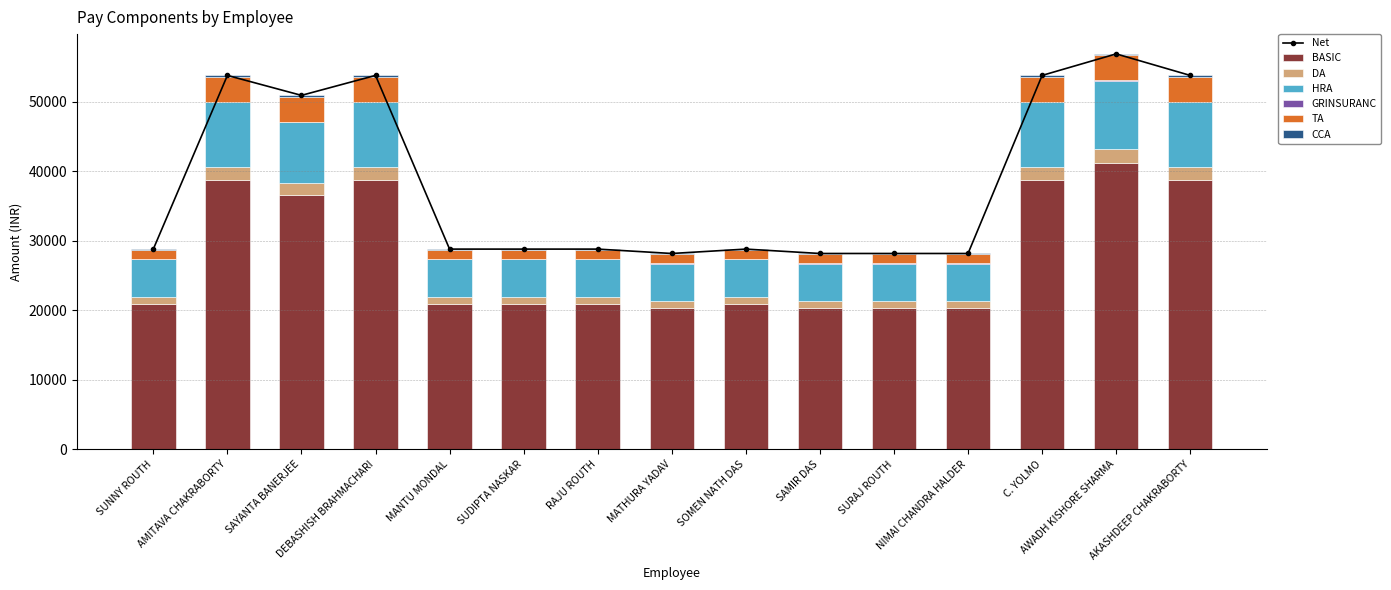

Are the bars horizontal?

No